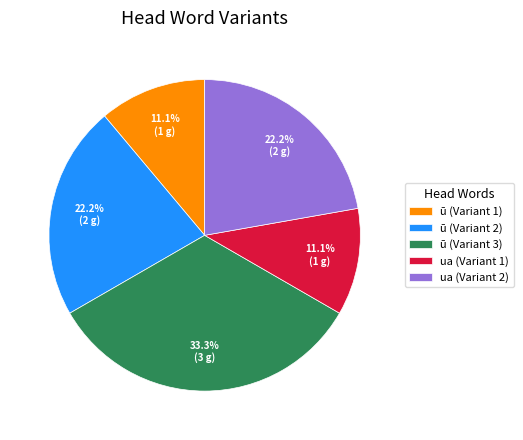

How many segments does this pie chart have?

5